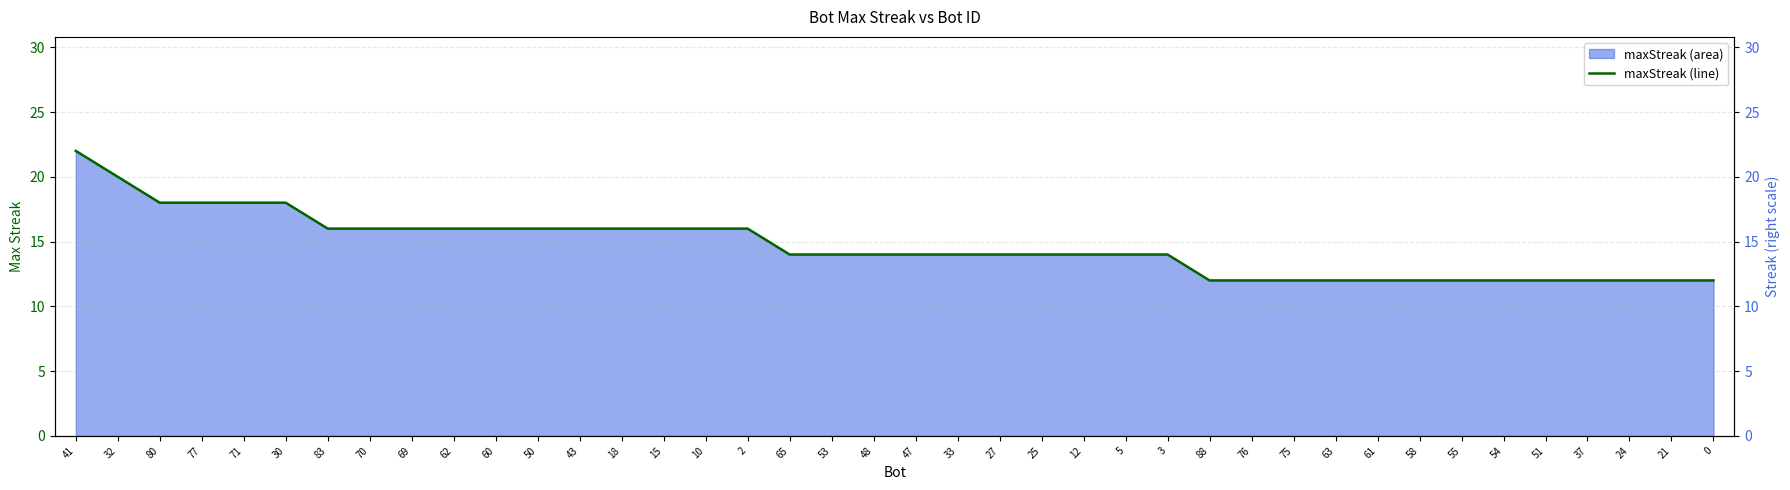

How many series are shown in this chart?

1